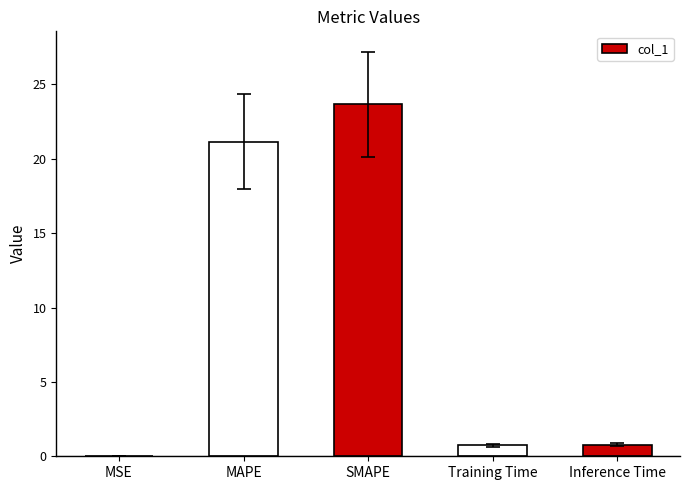

Does the chart contain stacked bars?

No